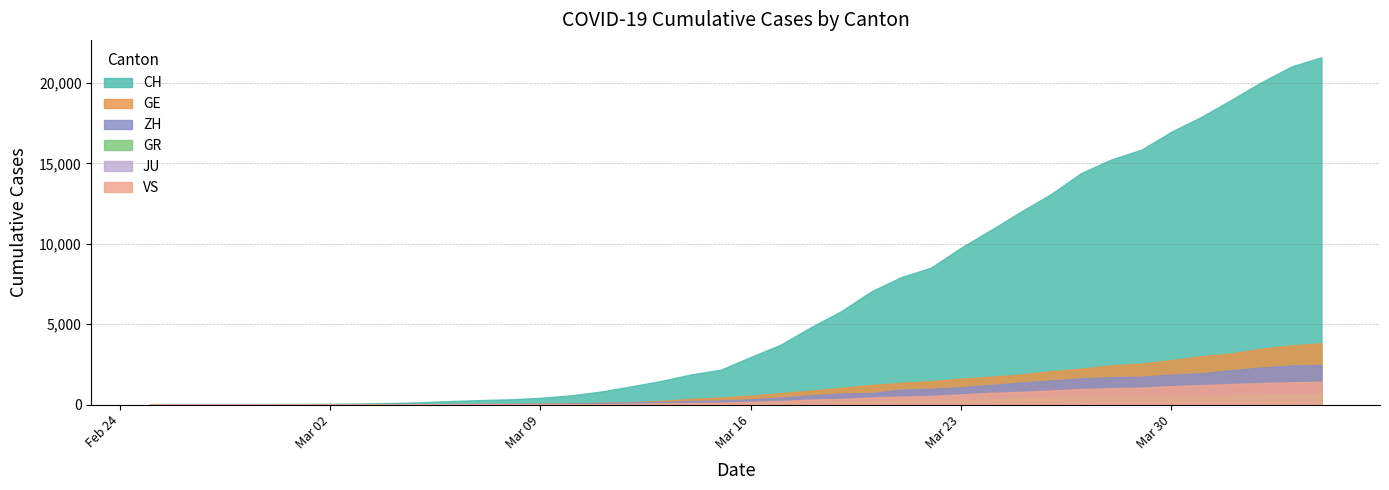

Does the chart display data point markers on the line(s)?

No